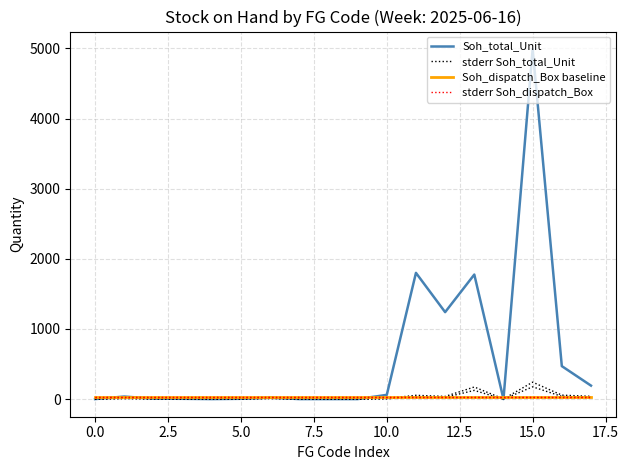

How many lines are shown in the chart?

4